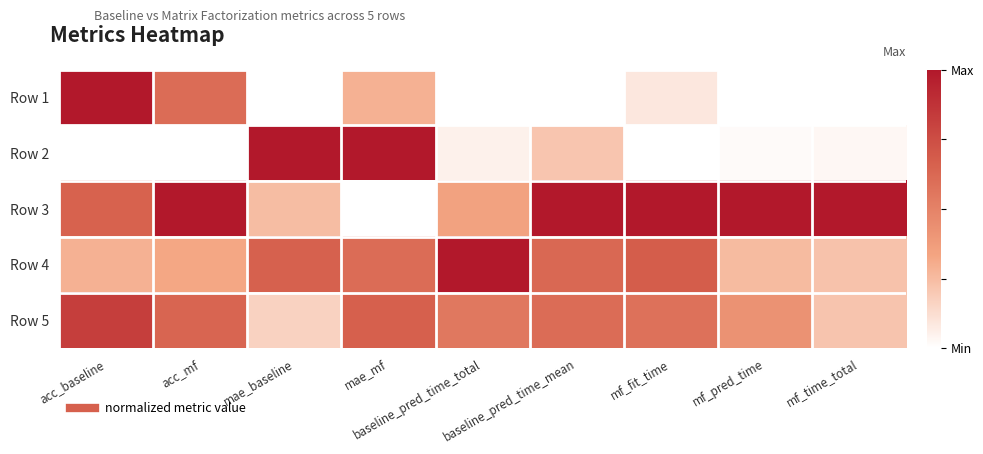

Rank the series at mae_baseline from highest to lowest value.

Row 2, Row 4, Row 3, Row 5, Row 1